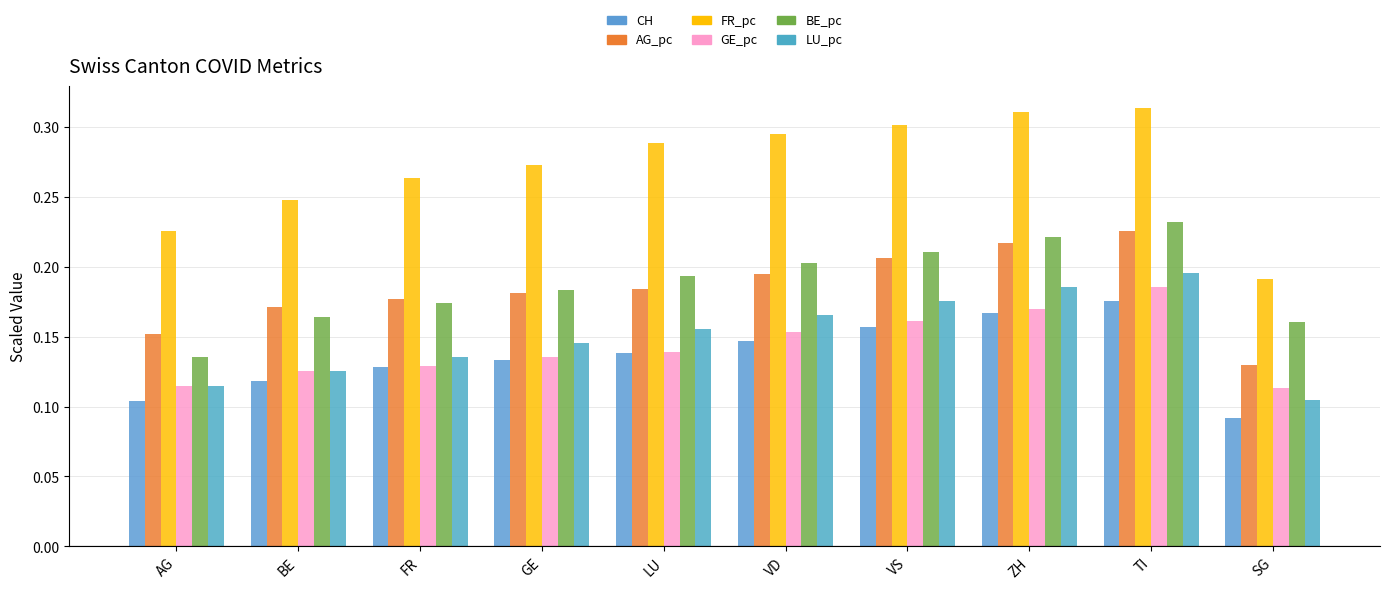

How many bars are there in total?

60